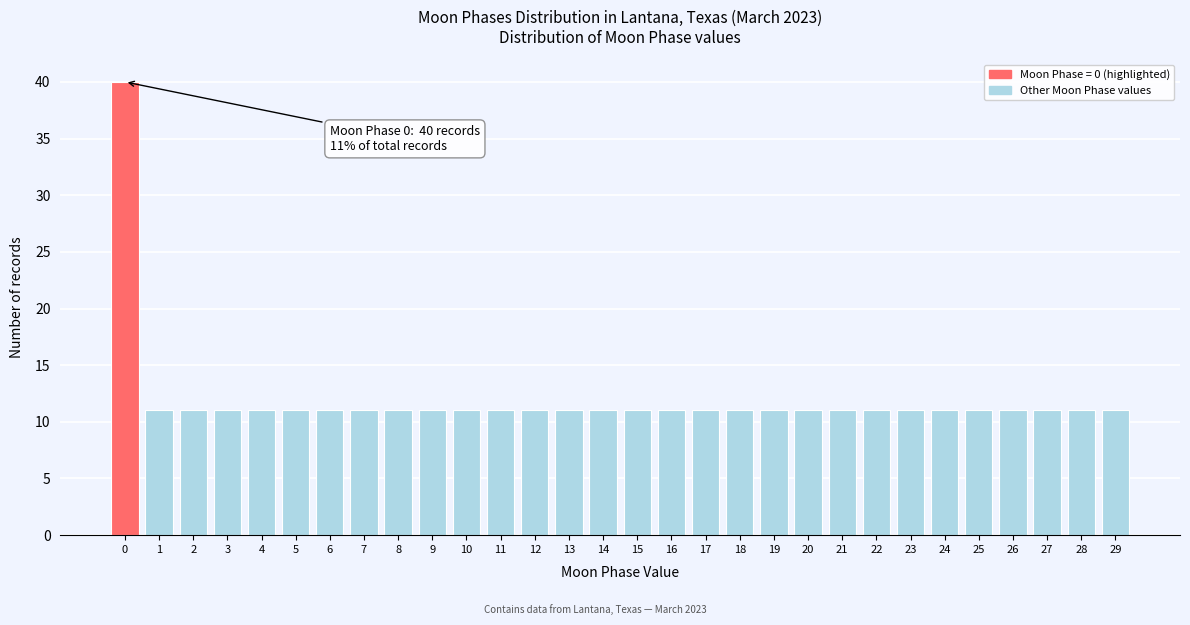

Reading left to right, list all the values displayed in this chart.

40	11	11	11	11	11	11	11	11	11	11	11	11	11	11	11	11	11	11	11	11	11	11	11	11	11	11	11	11	11